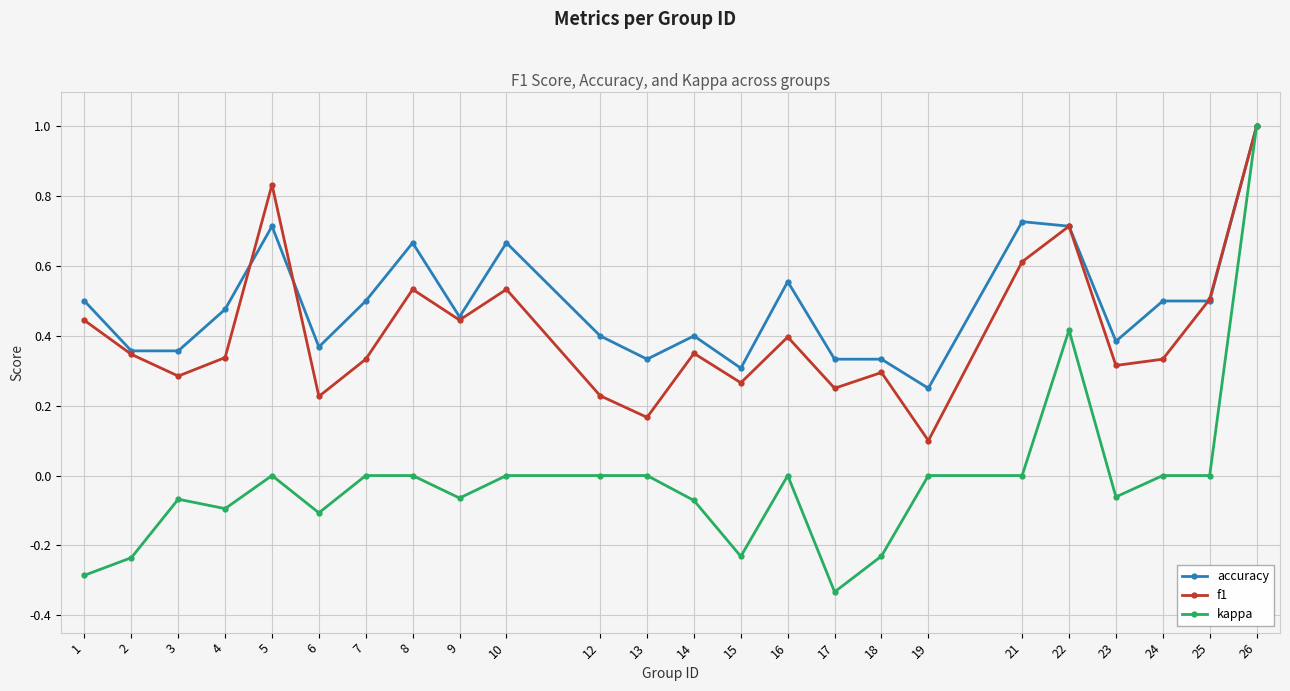

How many interior local valleys does the f1 series have?

8